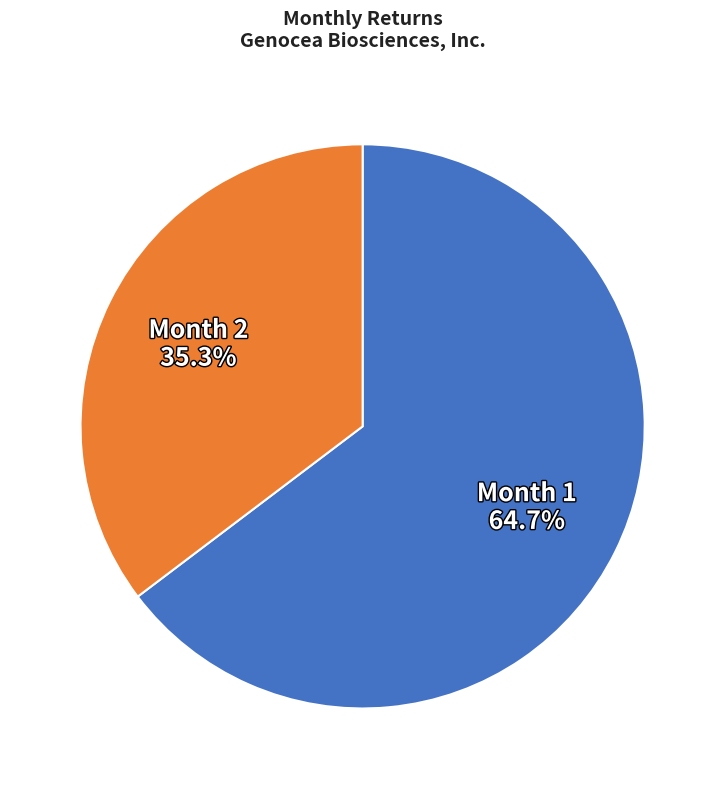

How many slices are in this pie chart?

2